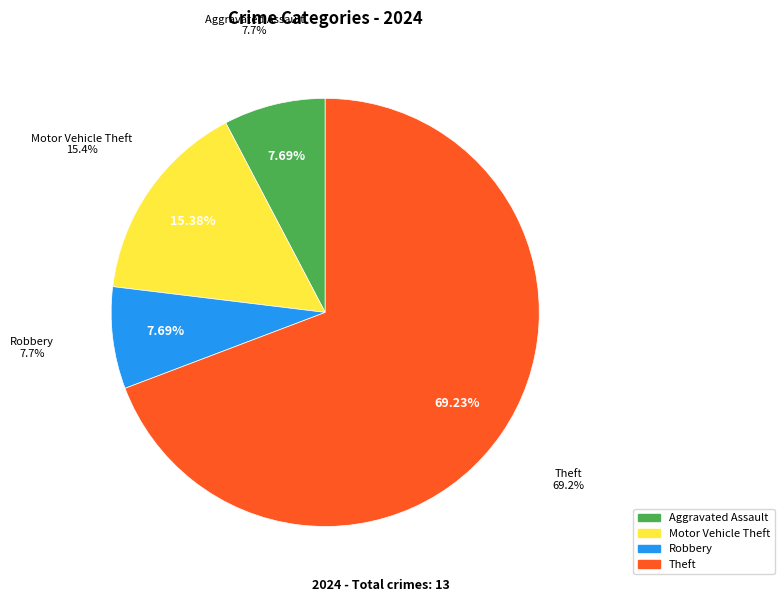

Is it true that Motor Vehicle Theft is 23% of the pie?

False